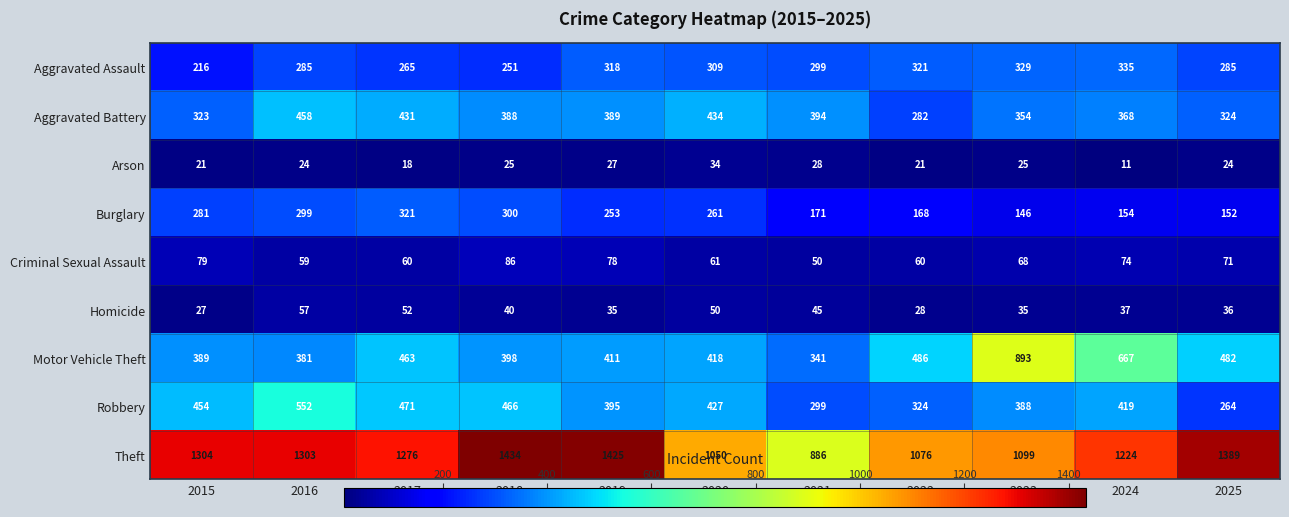

What is the spread (max minus min) of values at 2023?

1074